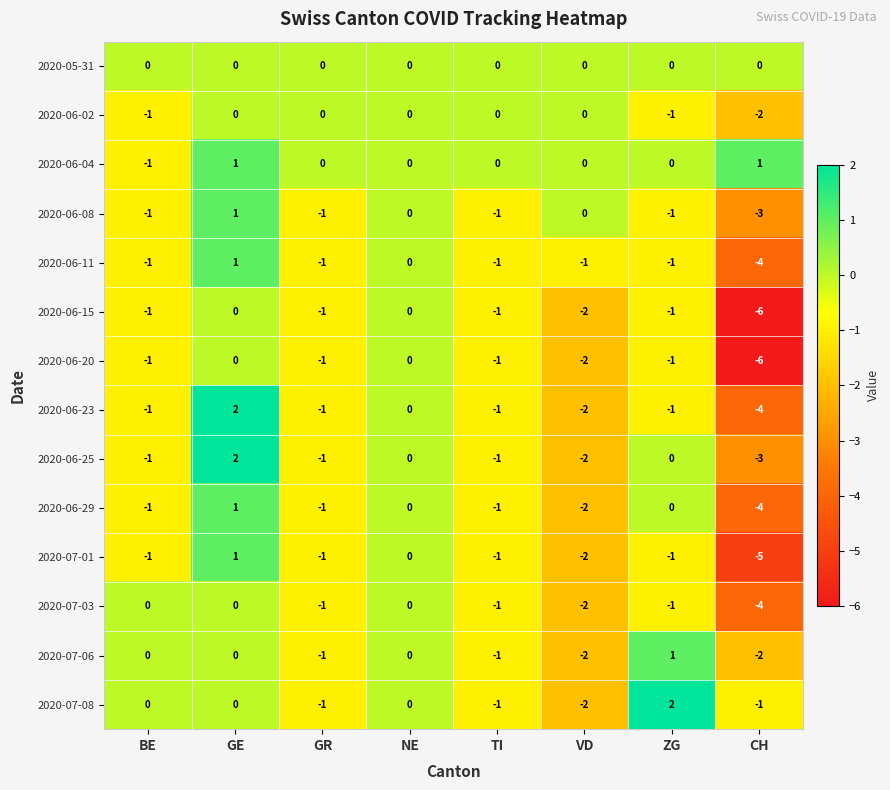

What is the difference between the maximum and minimum values in the 2020-06-11 series?

5